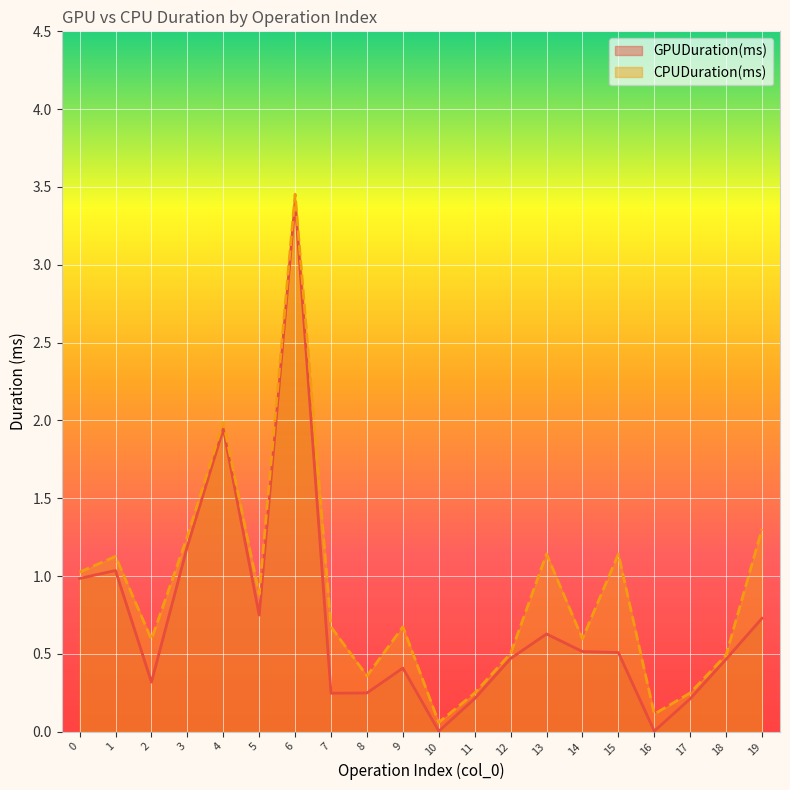

What is the difference between the GPUDuration(ms) values at 6 and 10?

3.4